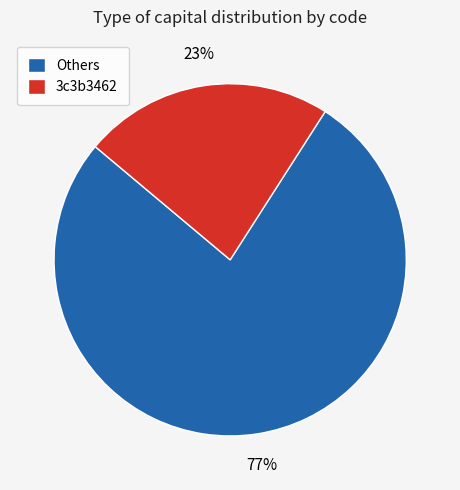

What percentage is the 3c3b3462 slice, to the nearest percent?

23%